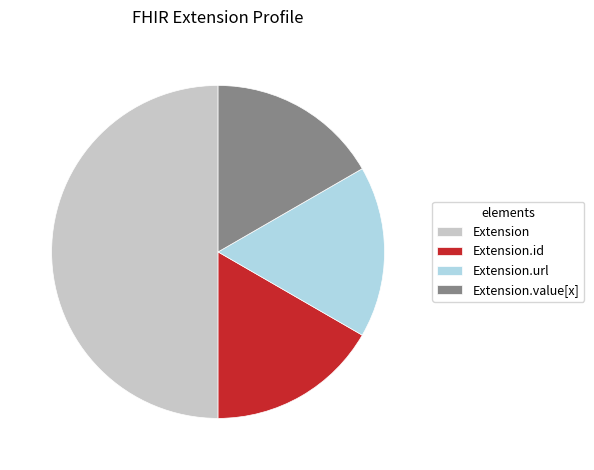

Count the number of slices in the pie.

4